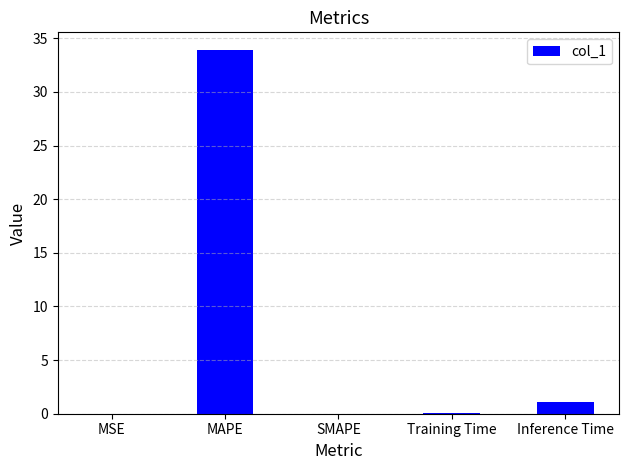

Which has a higher value, MAPE or Training Time?

MAPE